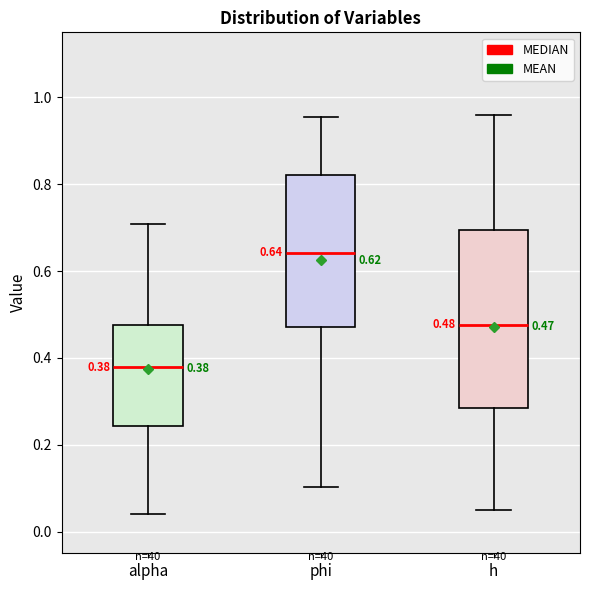

Comparing the boxes themselves (not the whiskers), which one is the tallest?

h